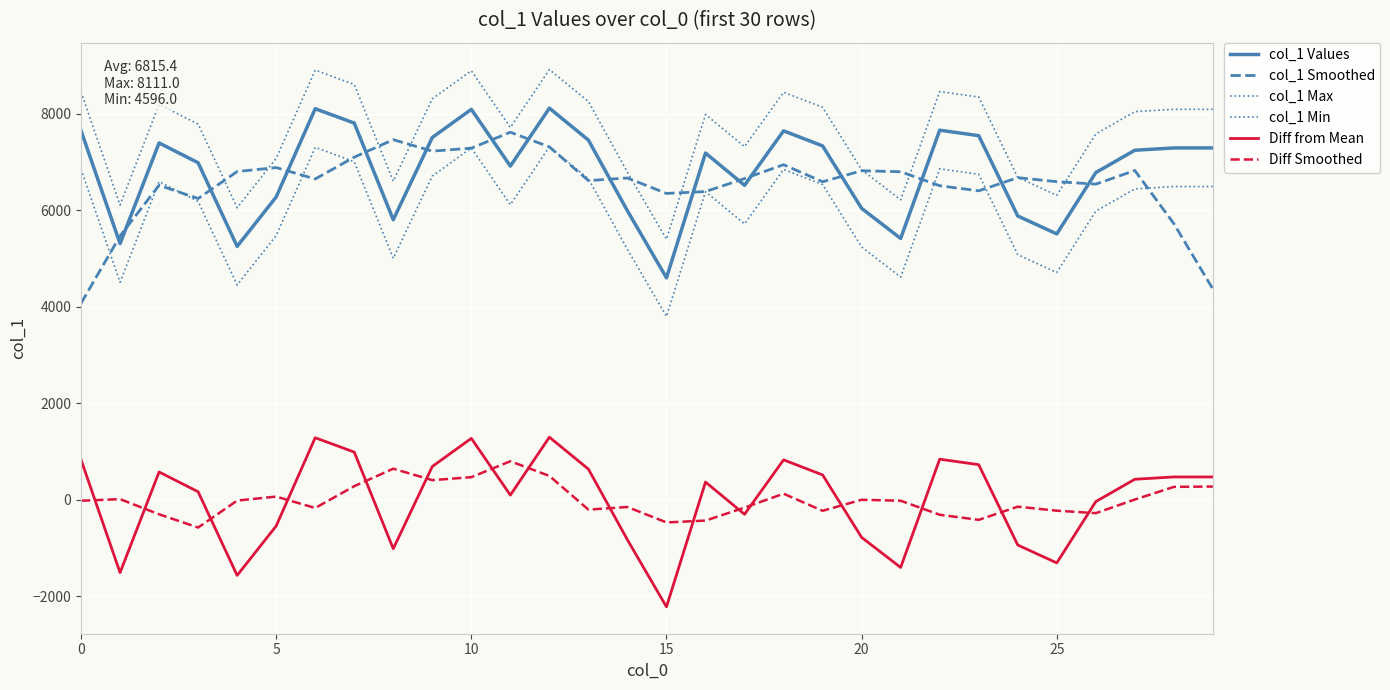

Does the chart have visible grid lines?

Yes